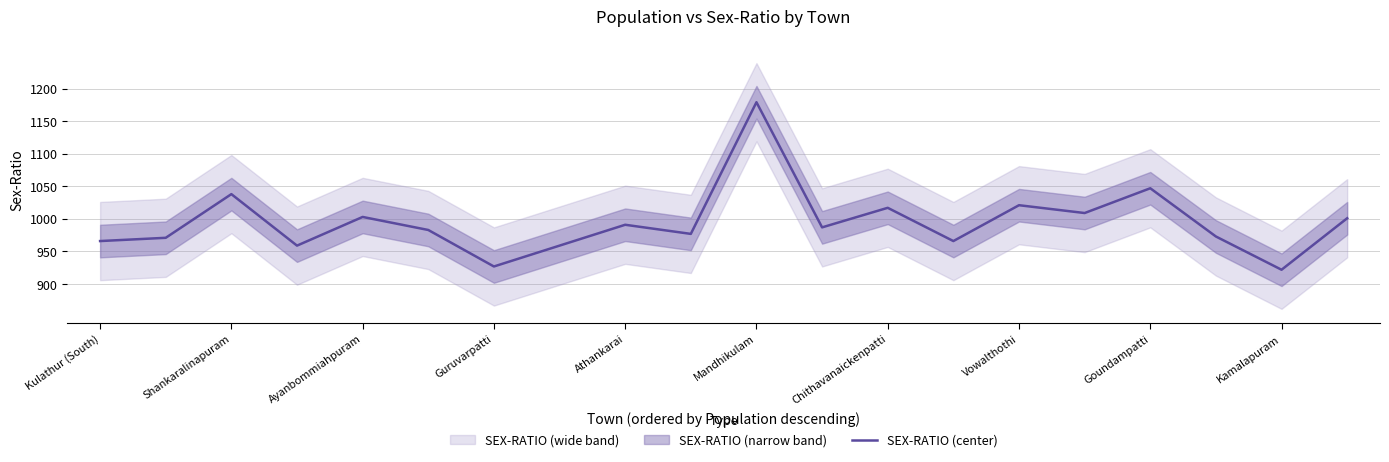

What is the minimum value for SEX-RATIO (center)?

922